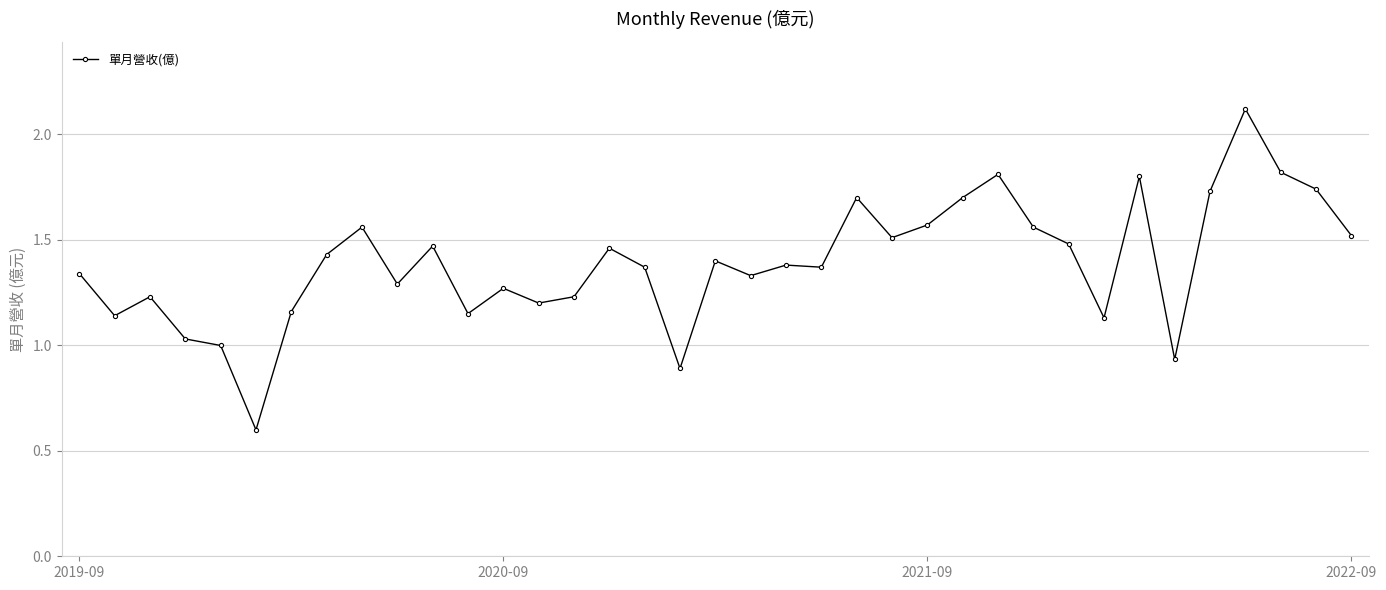

What is the greatest value displayed?

2.1